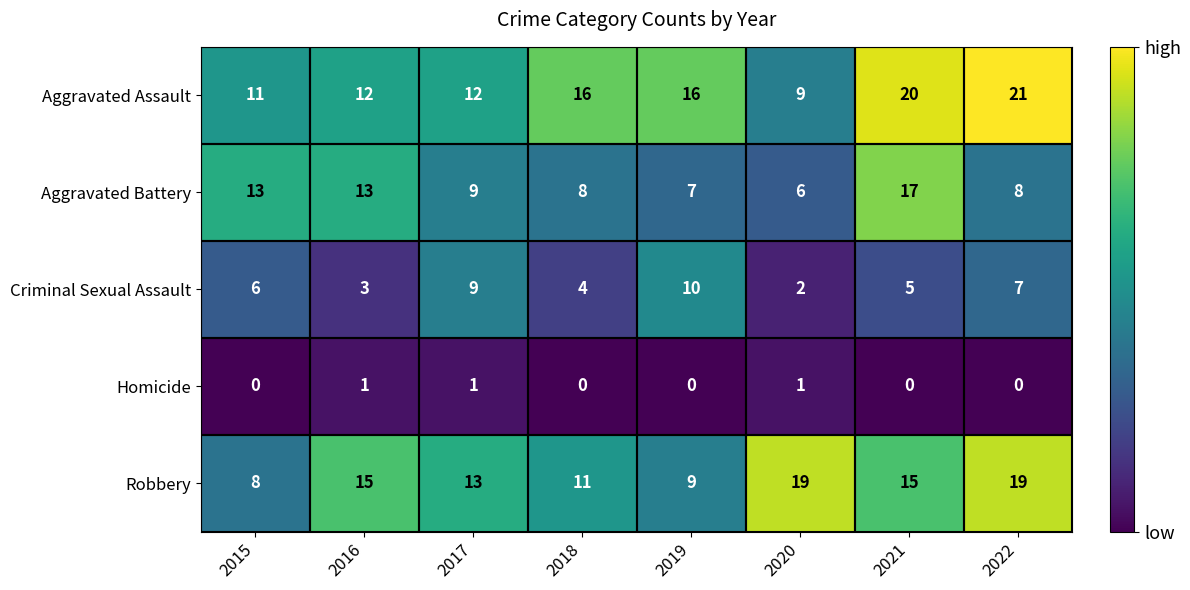

What is the difference between the maximum and minimum values in the Aggravated Battery series?

11